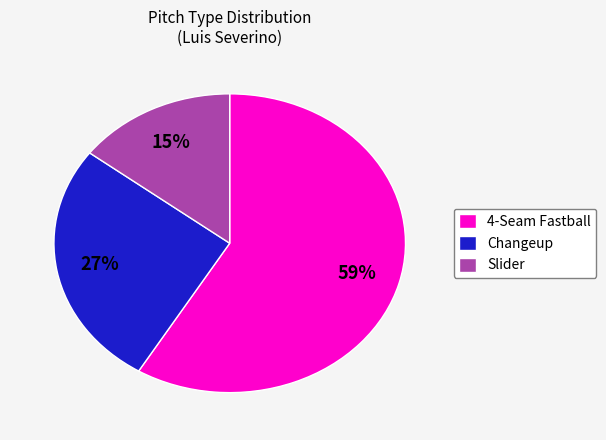

True or false: Changeup accounts for 39% of the total.

False